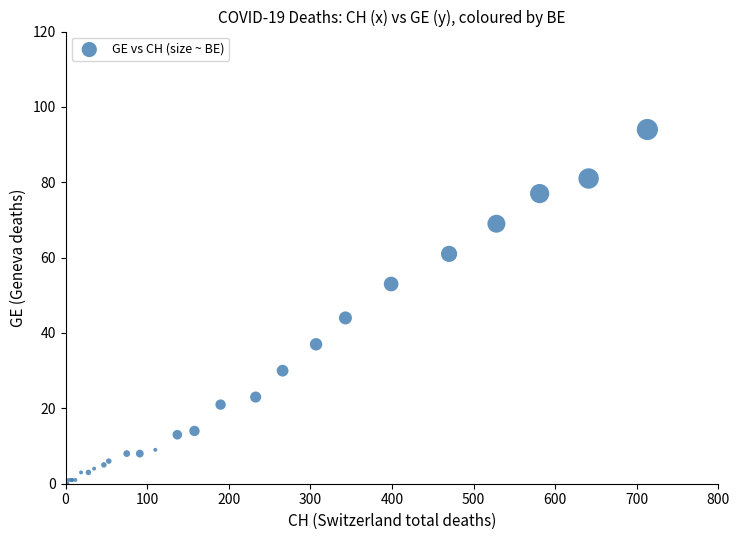

What Y value in the scatter plot is closest to 47?

44